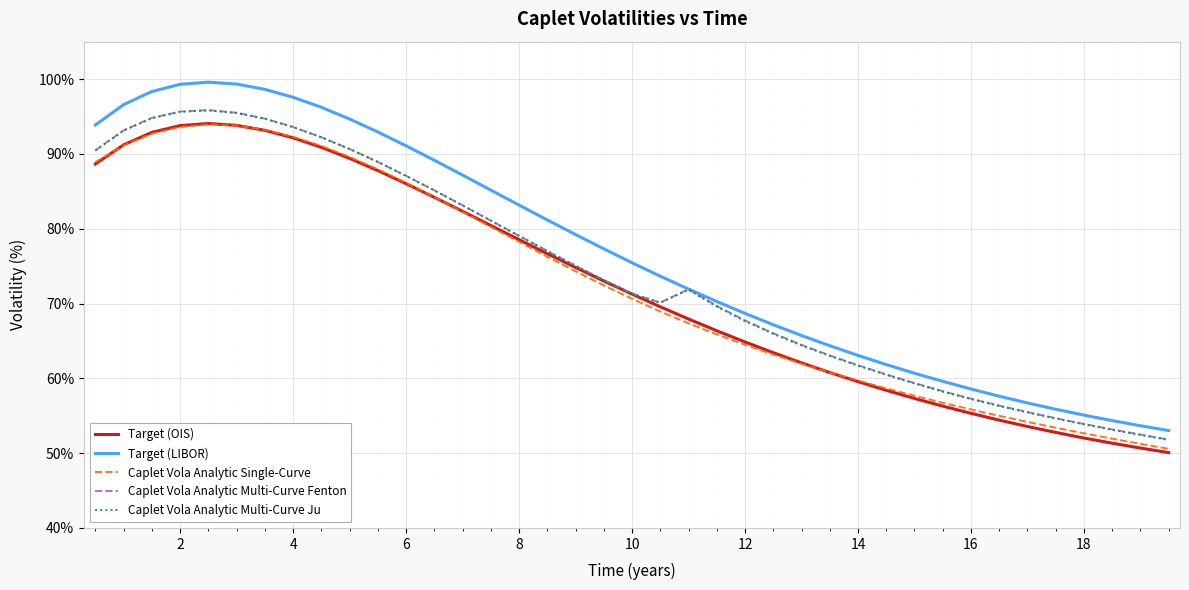

Which series has the largest total across all categories?

Target (LIBOR)